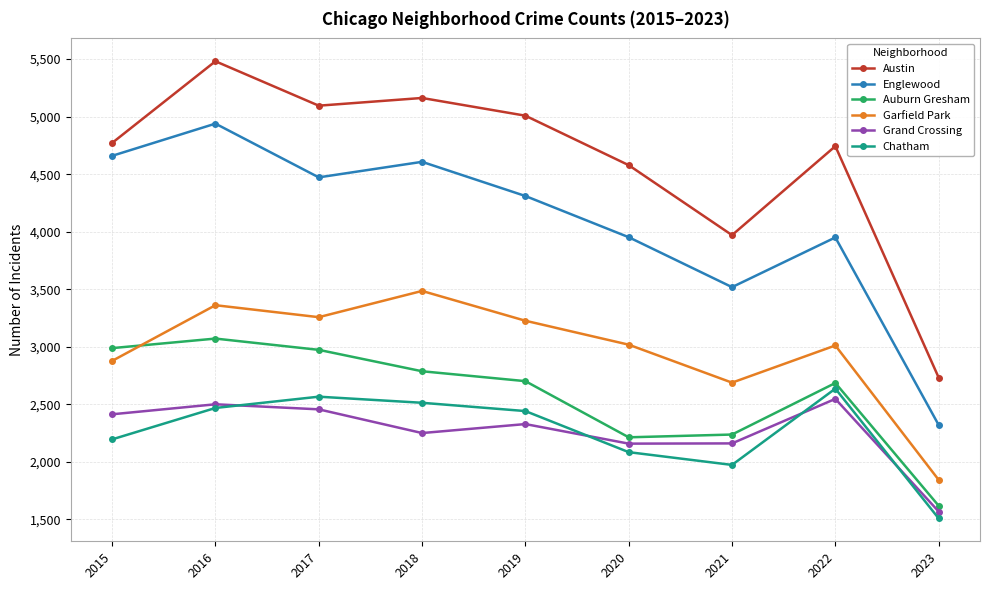

True or false: Austin has a value of 2732 at 2023.

True